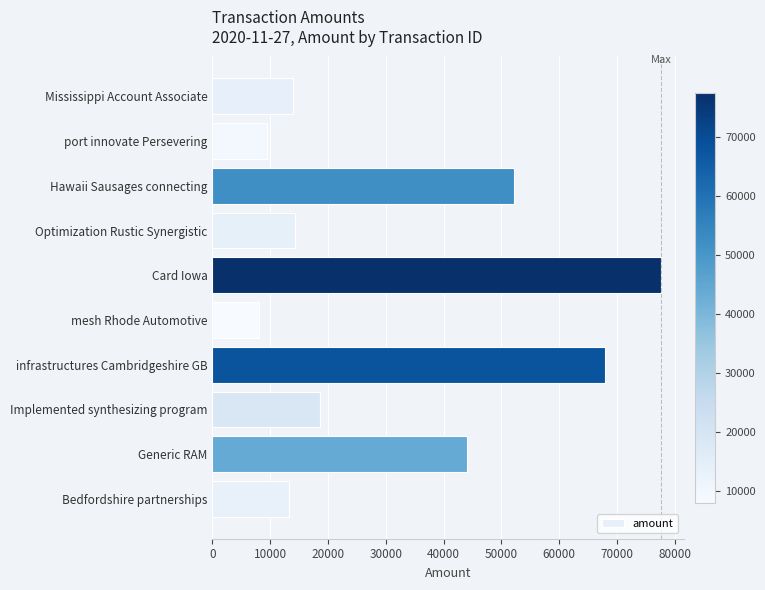

Which label corresponds to the largest value in the chart?

Card Iowa